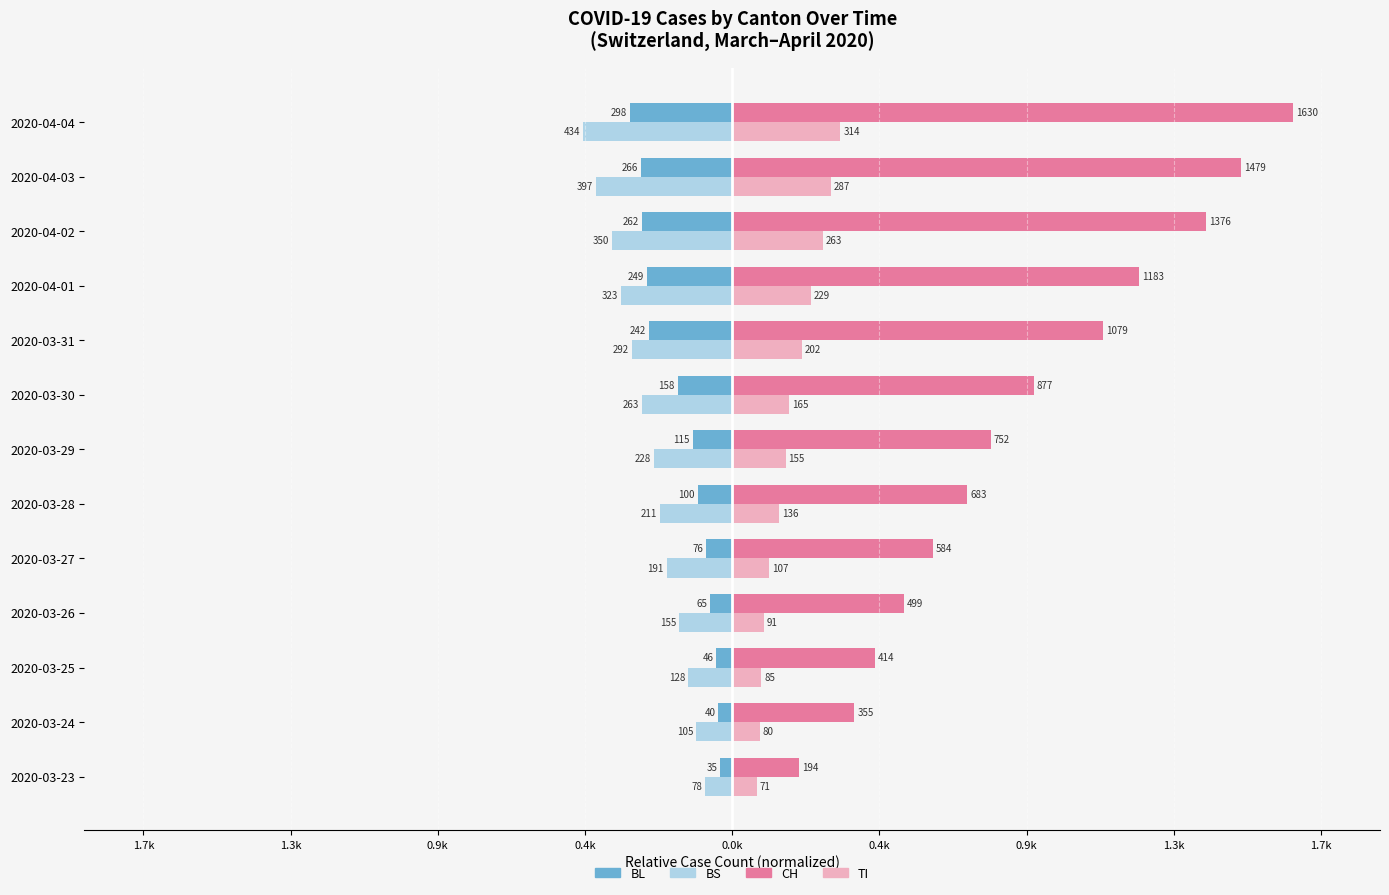

At how many categories does at least one series exceed 0?

13